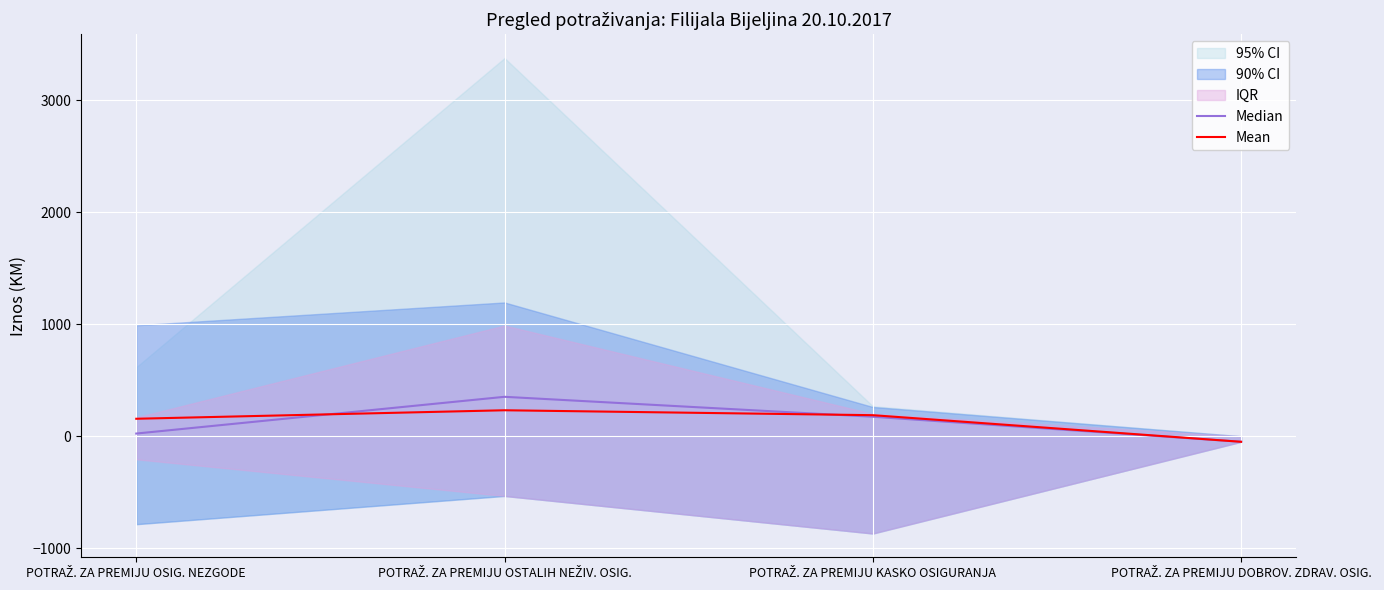

What is the highest value of the Median series?

351.9